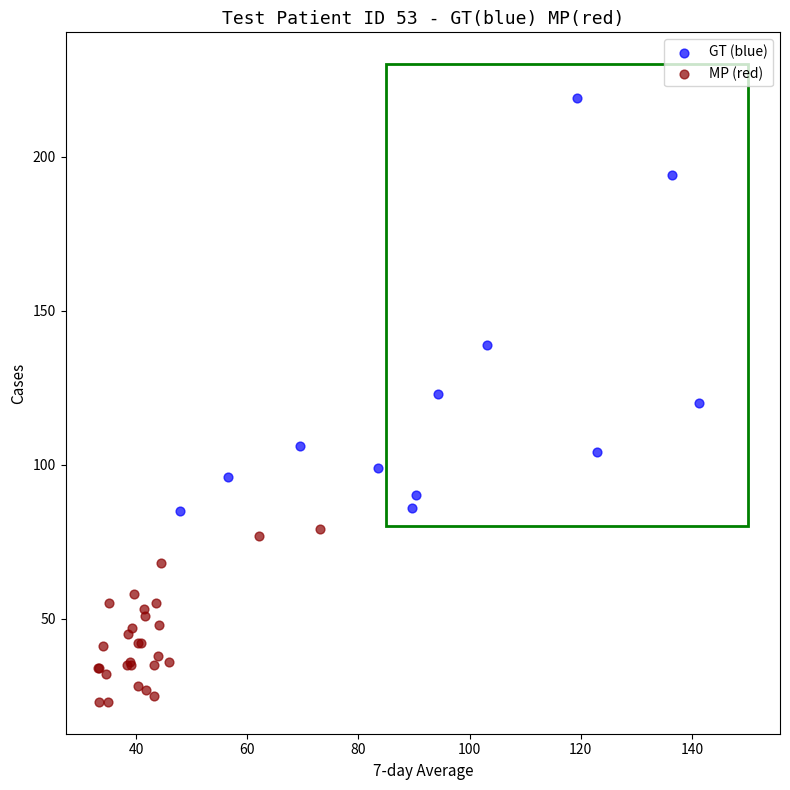

Which series reaches the maximum Y coordinate?

GT (blue)